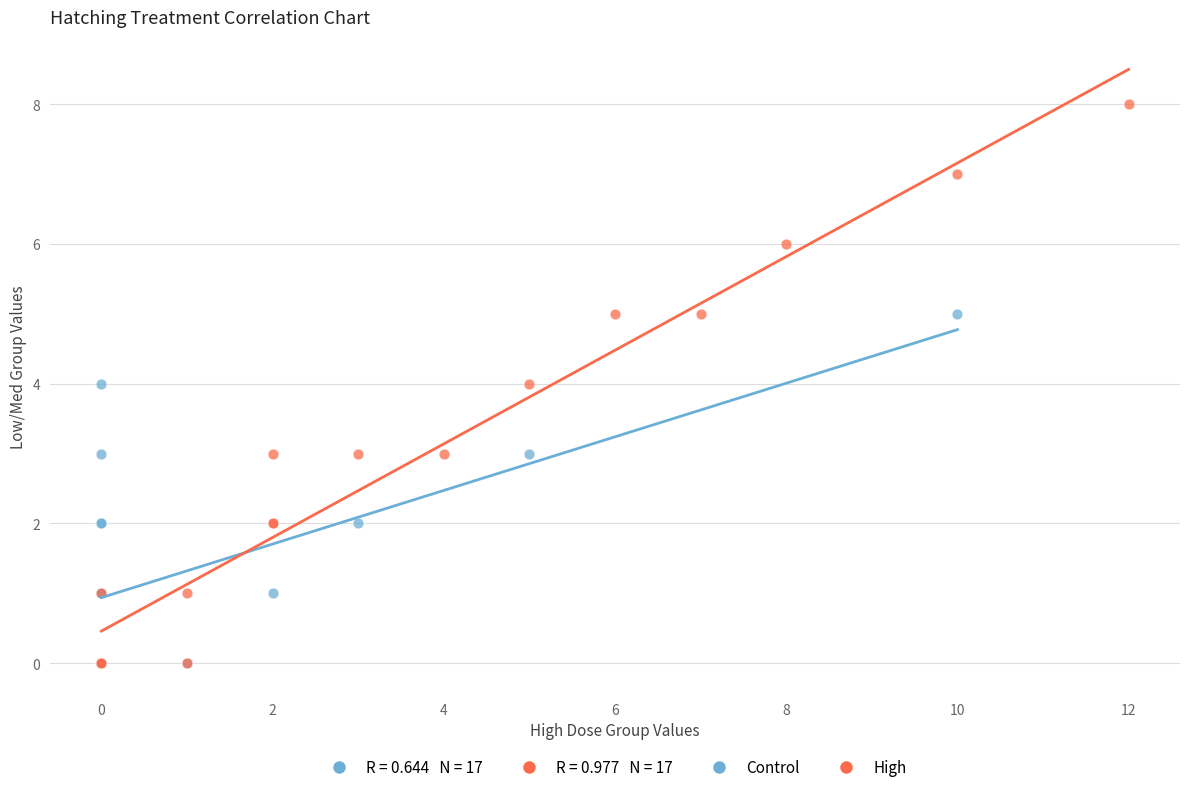

Which series has the largest Y range (max minus min)?

High